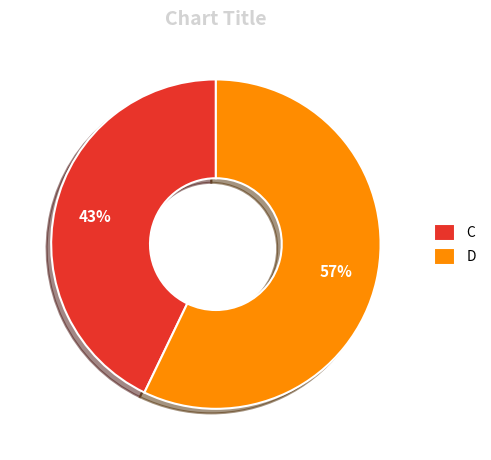

What percentage is the C slice, to the nearest percent?

43%